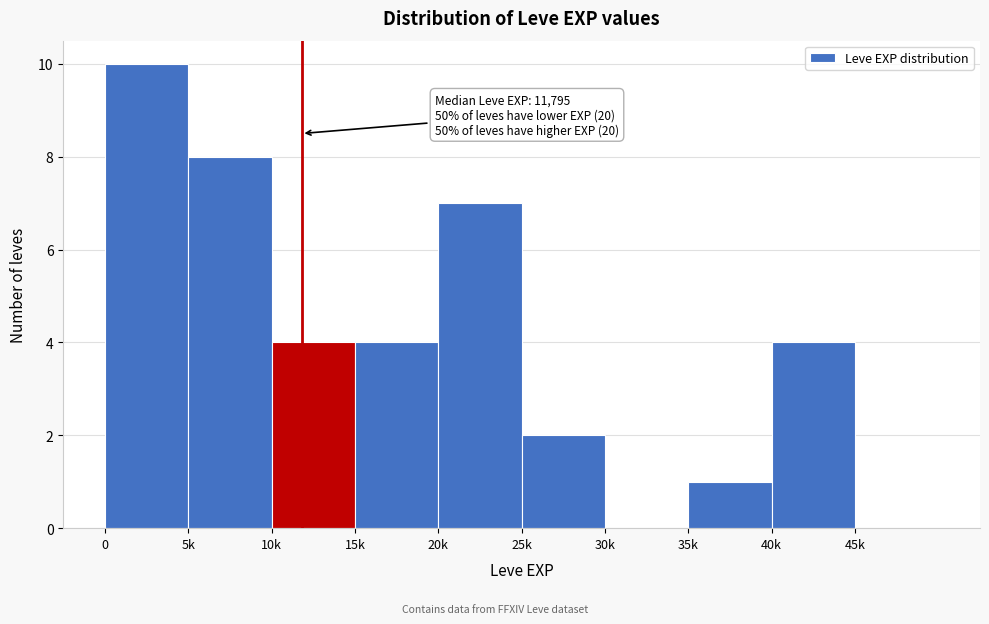

Reading right to left, transcribe all the data shown in this chart.

45k=0	40k=4	35k=1	30k=0	25k=2	20k=7	15k=4	10k=4	5k=8	0=10